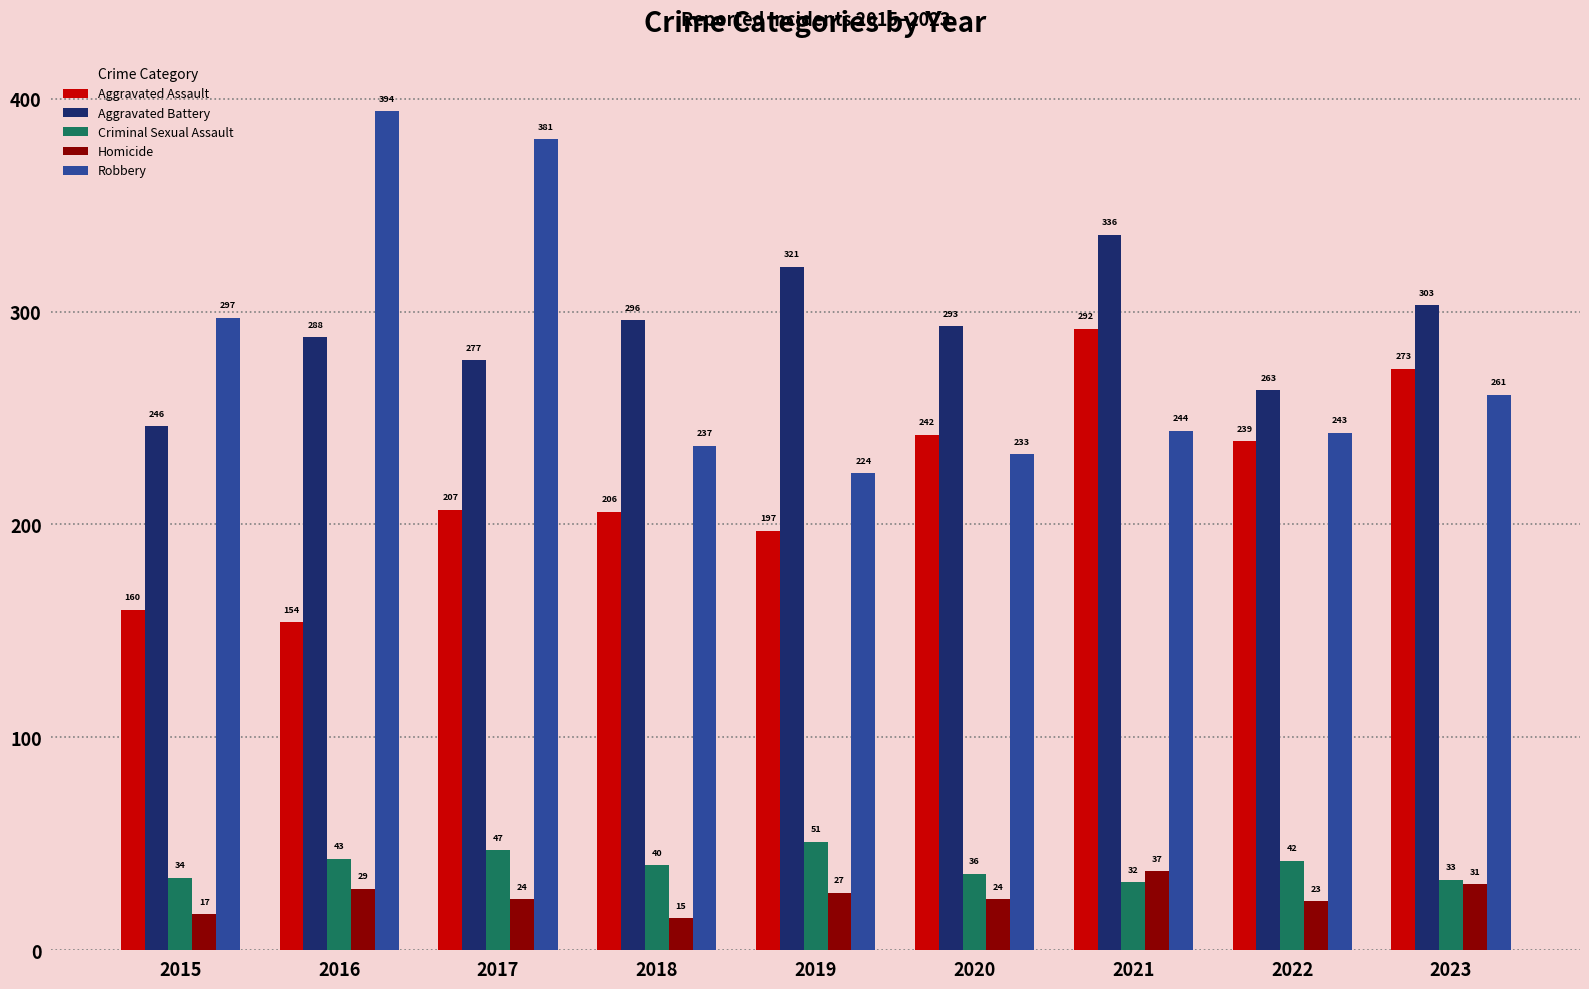

Where is Robbery nearest to the value 309?

2015